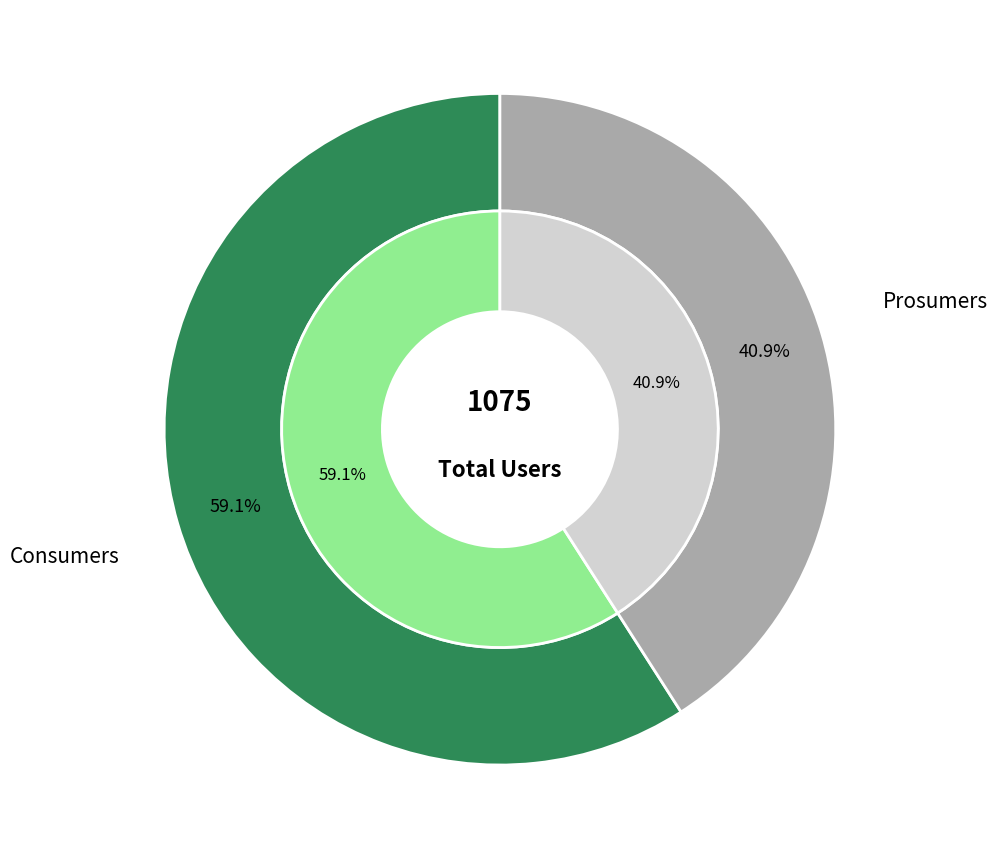

Is it true that Consumers is 59% of the pie?

True